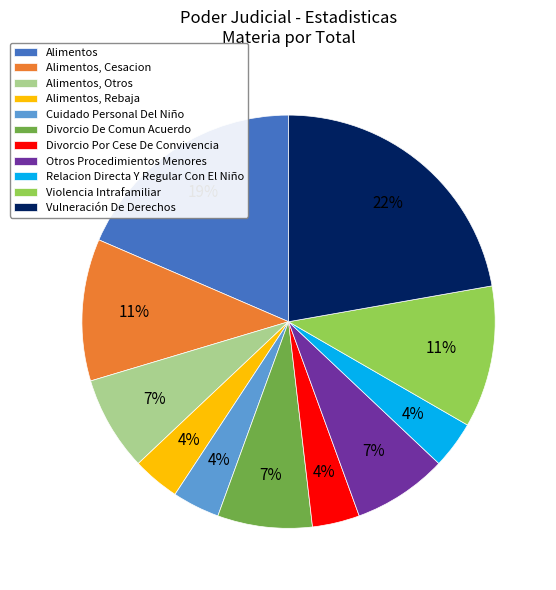

Is Alimentos, Otros the majority of the pie?

No